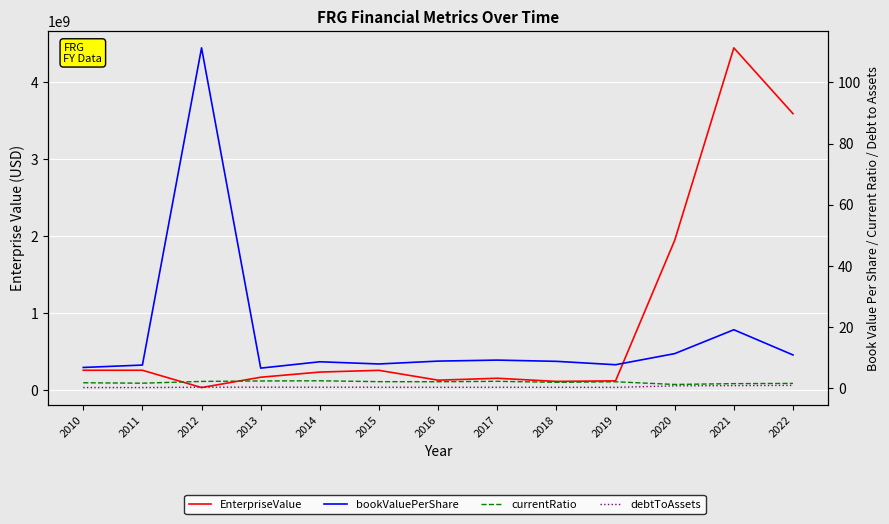

True or false: debtToAssets and bookValuePerShare cross at least once.

False